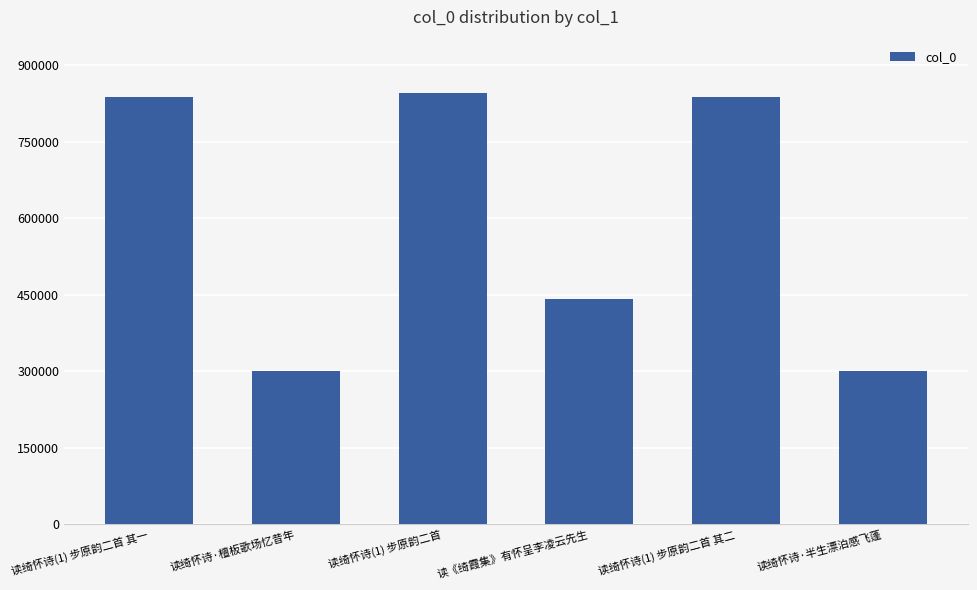

True or false: the data shows 1243461 at 读绮怀诗(1) 步原韵二首 其二.

False